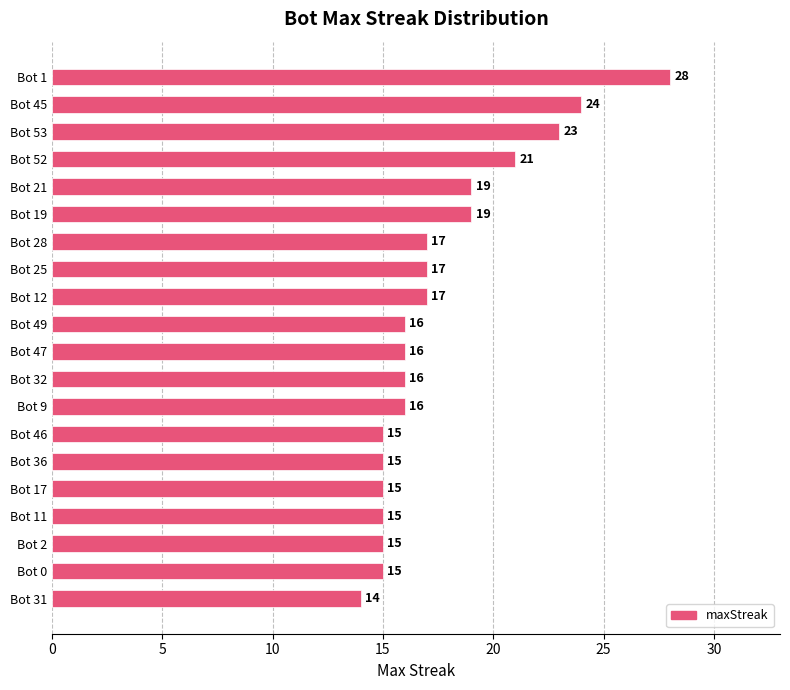

Reading bottom to top, what are all the values shown in this chart?

14	15	15	15	15	15	15	16	16	16	16	17	17	17	19	19	21	23	24	28